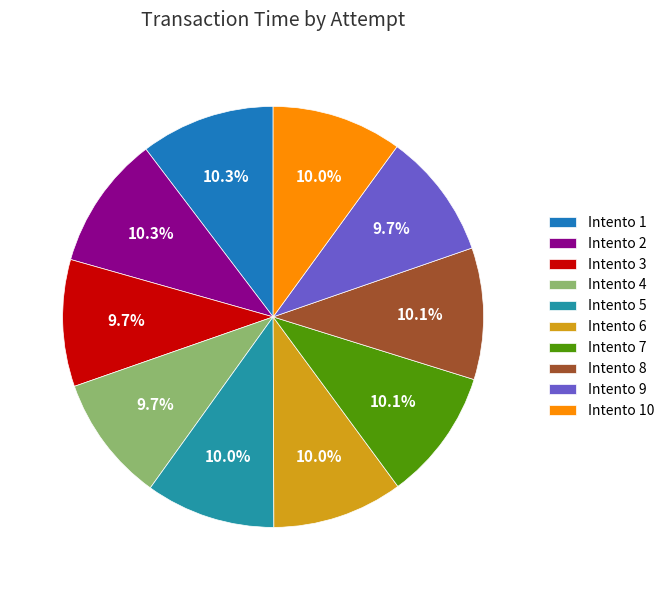

How many slices are in this pie chart?

10